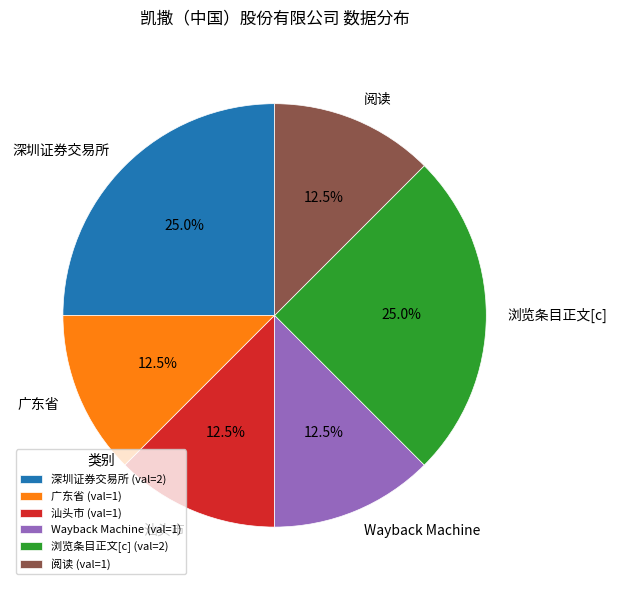

Is 深圳证券交易所 the majority of the pie?

No